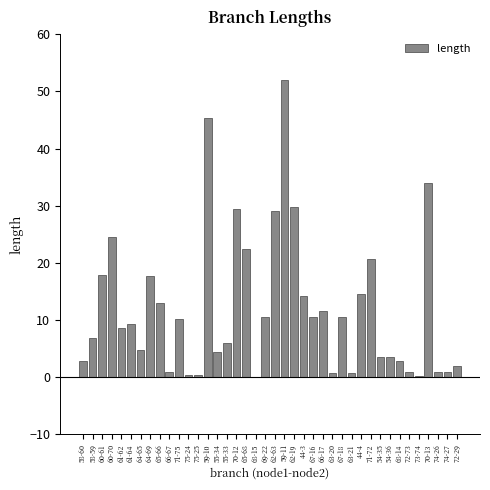

Where is the data nearest to the value 26?

60-70